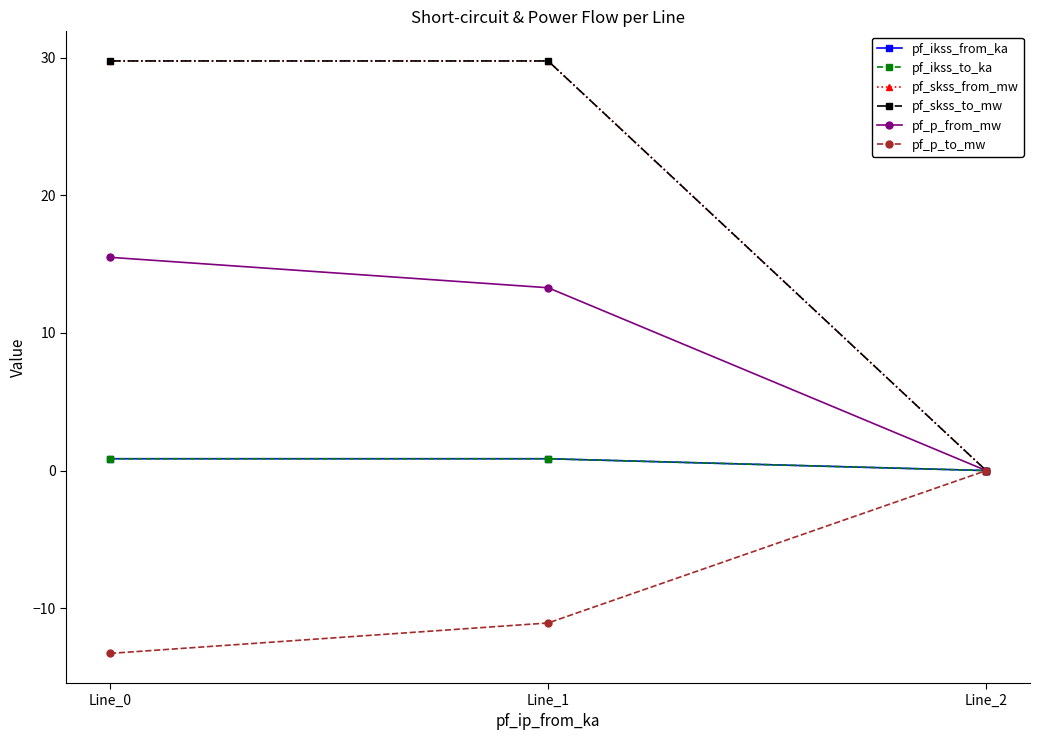

How many values in the pf_p_to_mw series are below -11?

2